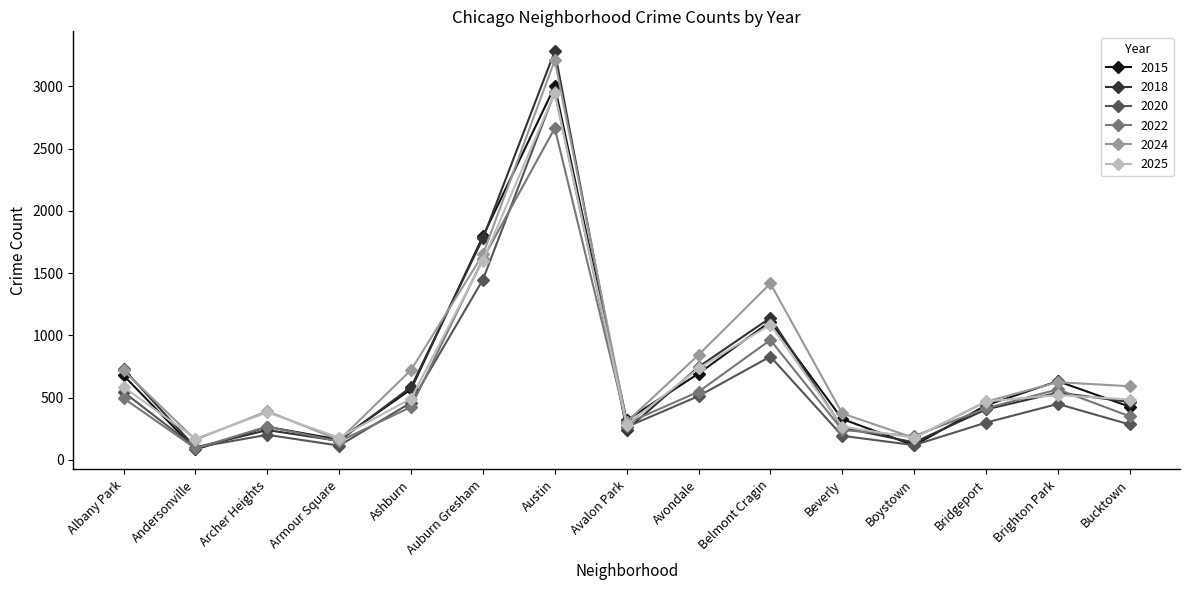

The value of 2024 at Belmont Cragin is 2195. True or false?

False